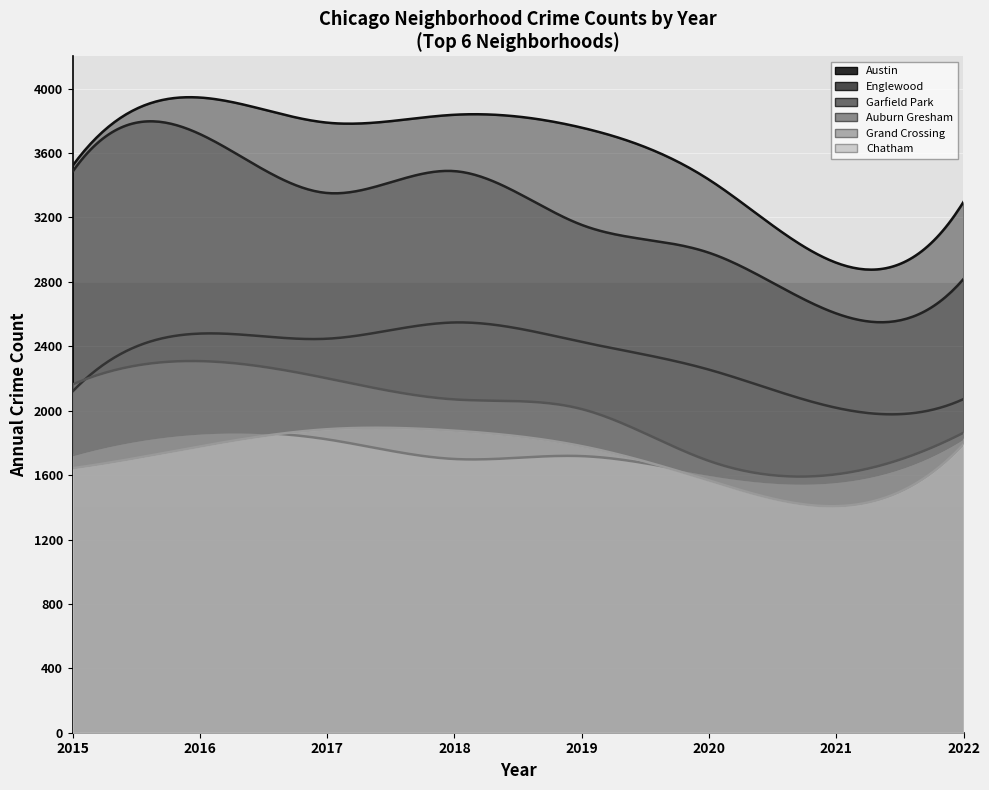

At which label does Garfield Park reach its minimum?

2021